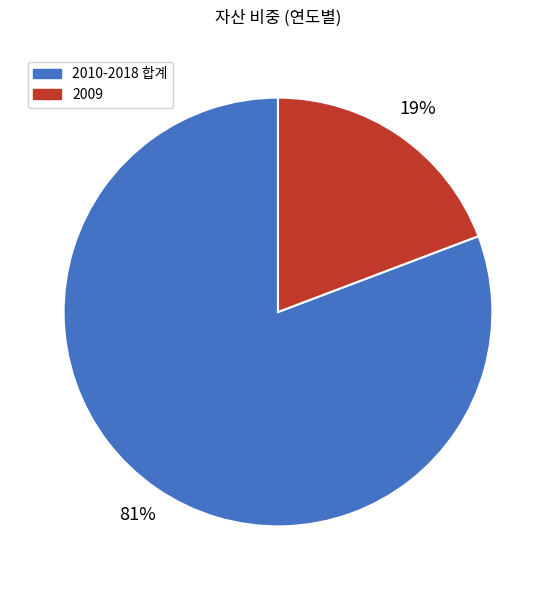

Do 2010-2018 합계 and 2009 together represent more than half of the pie?

Yes